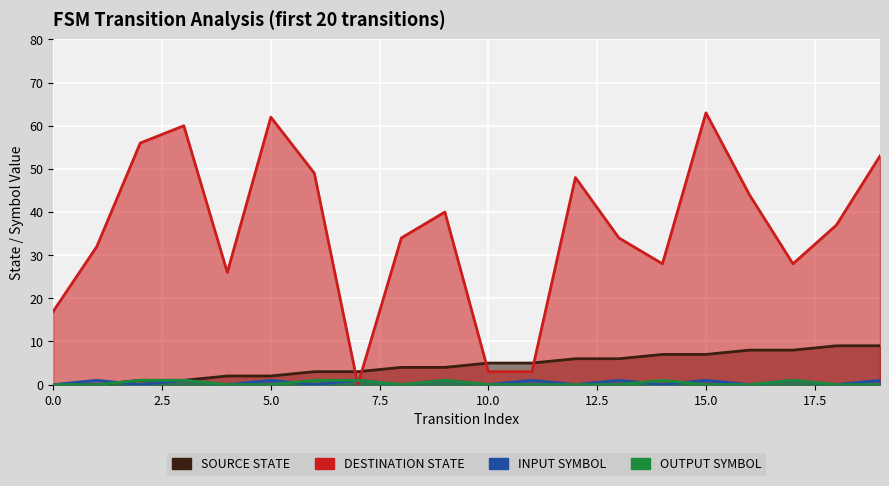

Reading left to right, what are all the values shown in this chart?

source_state: 0	0	1	1	2	2	3	3	4	4	5	5	6	6	7	7	8	8	9	9
destination_state: 17	32	56	60	26	62	49	0	34	40	3	3	48	34	28	63	44	28	37	53
input_symbol_num: 0	1	0	1	0	1	0	1	0	1	0	1	0	1	0	1	0	1	0	1
output_symbol_num: 0	0	1	1	0	0	1	1	0	1	0	0	0	0	1	0	0	1	0	0